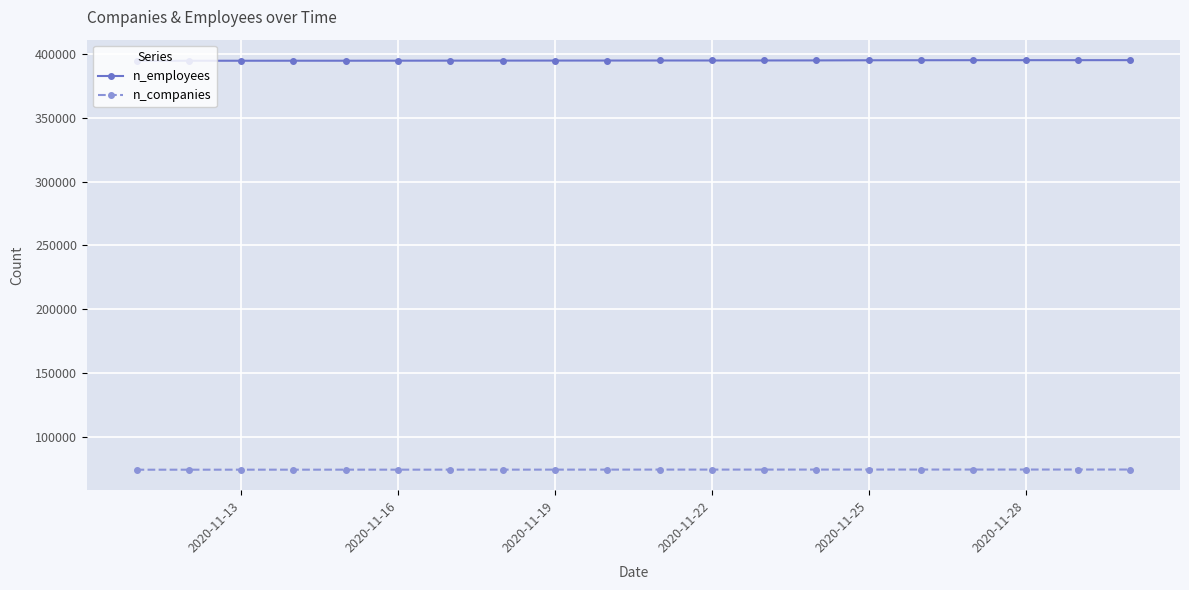

At how many categories does at least one series exceed 159503?

20